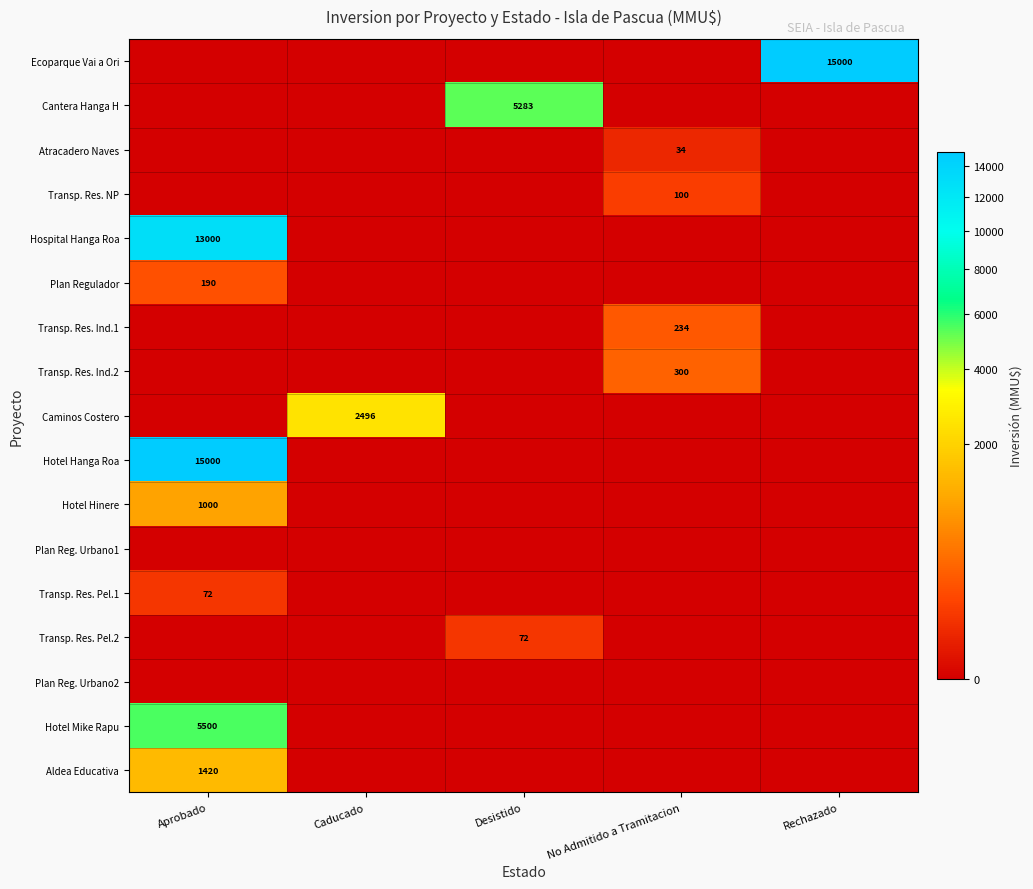

The value of Caminos Costero at Caducado is 2496. True or false?

True